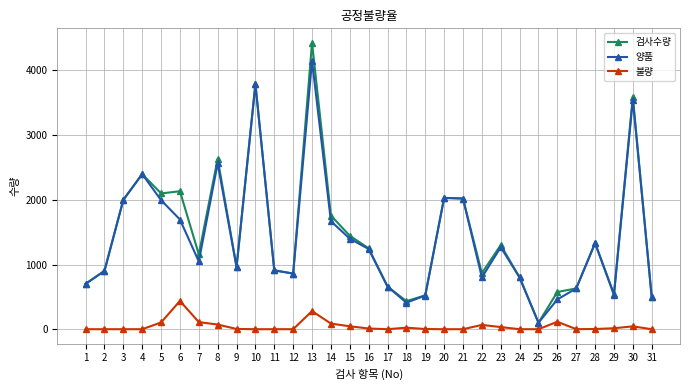

True or false: 검사수량 and 불량 cross at least once.

False